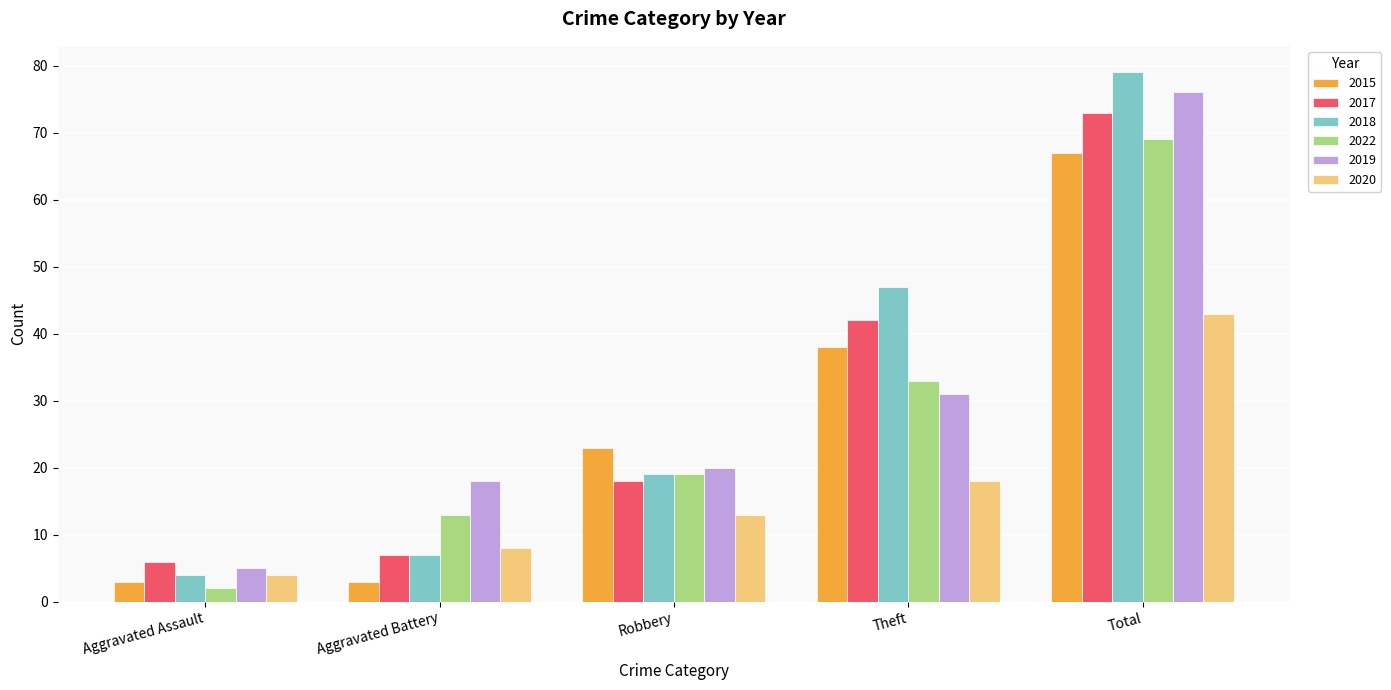

What is the sum of the 2018 values at Total and Robbery?

98